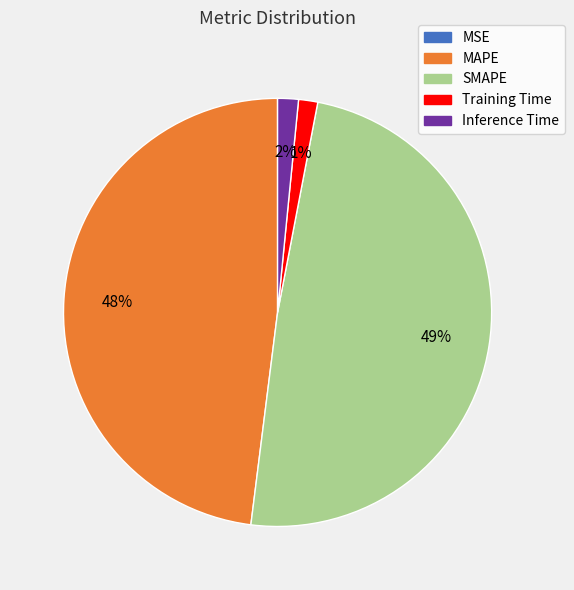

To the nearest percent, what is the difference between the largest and smallest slice percentages?

49%